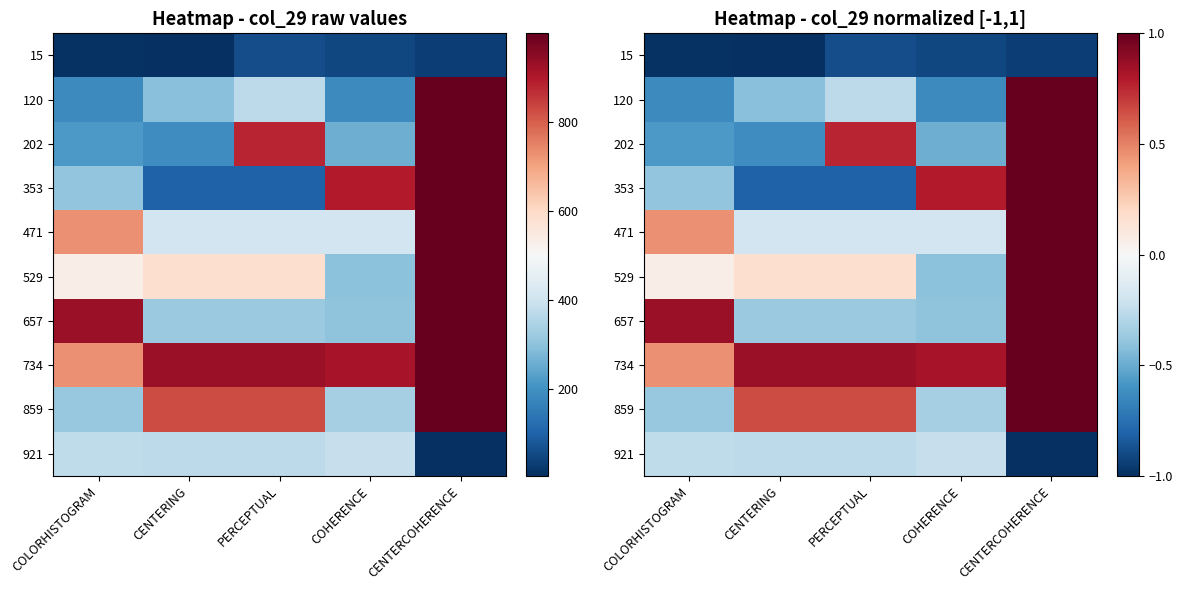

How many values in 202 are below zero?

3